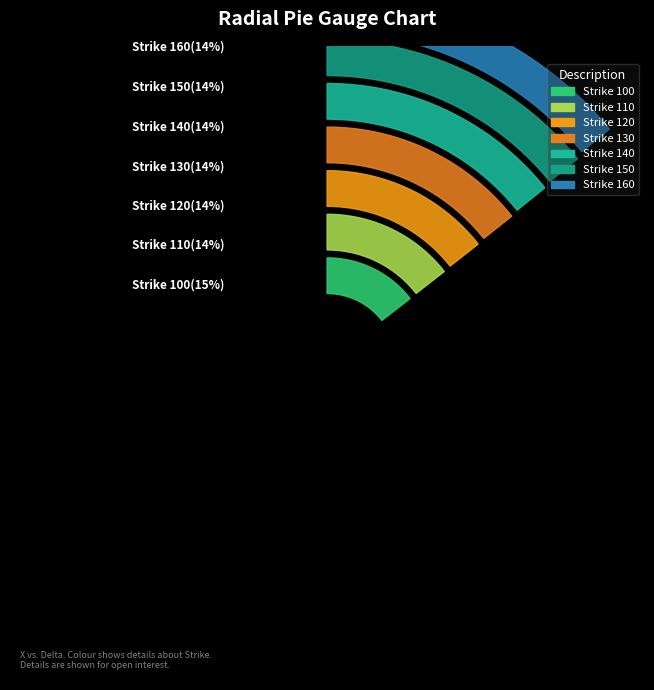

Which has a higher value, Strike 150 or Strike 130?

Strike 130